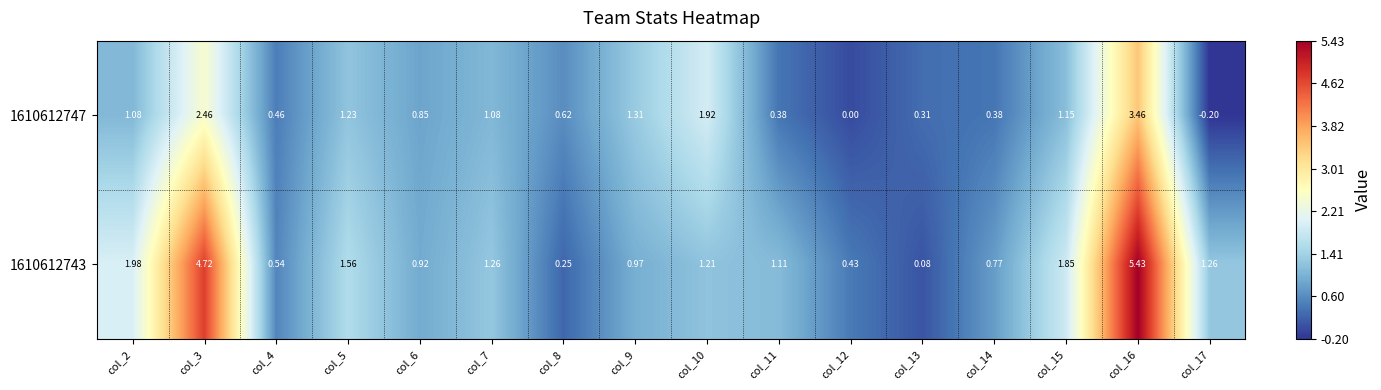

Is the value of 1610612743 at col_8 greater than the value of 1610612747 at col_7?

No